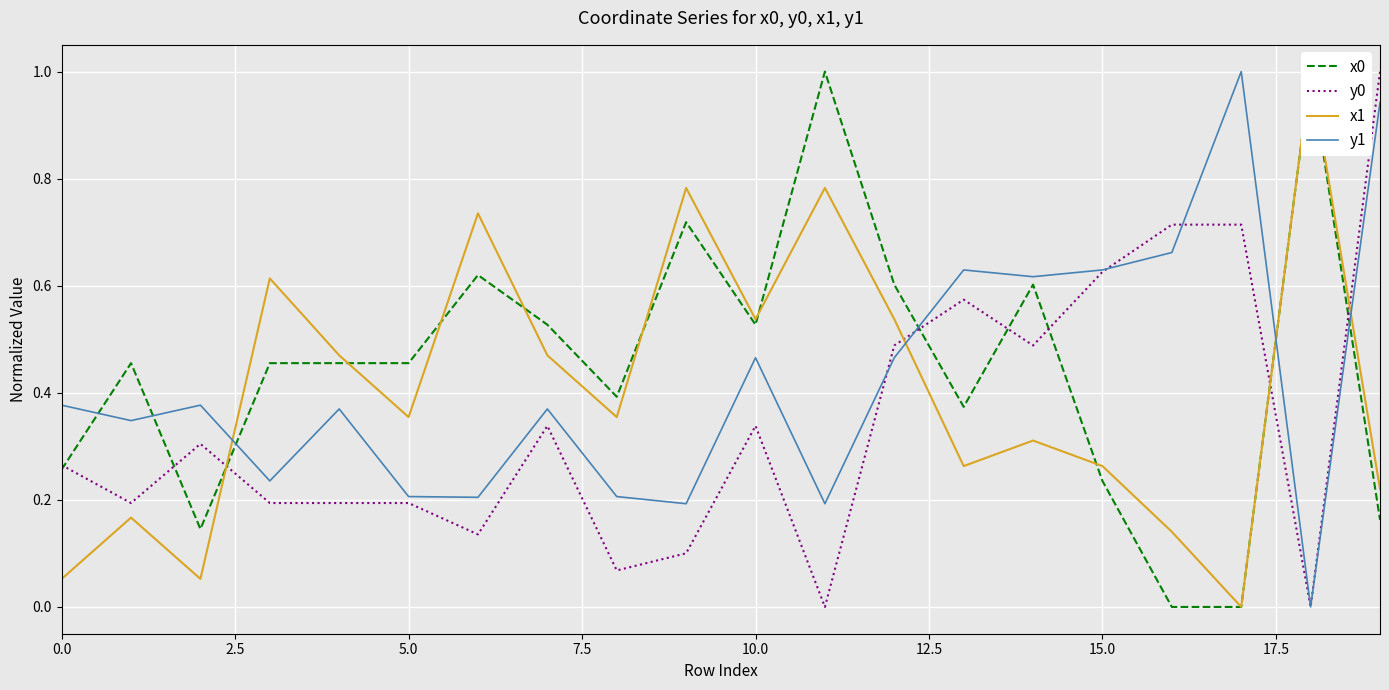

What are all the series names shown in the legend?

x0, y0, x1, y1